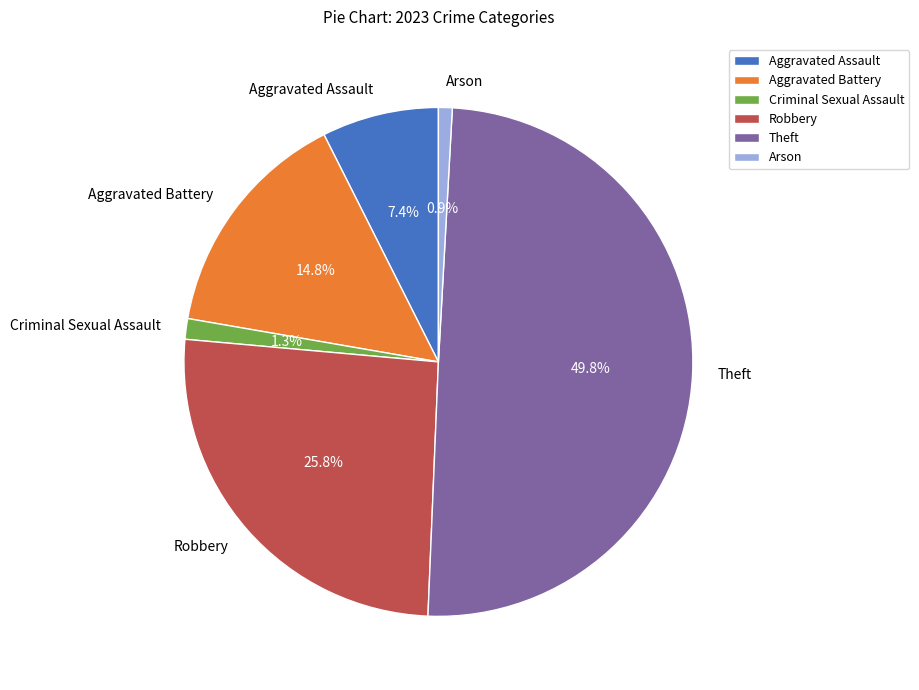

Which slice is the largest?

Theft